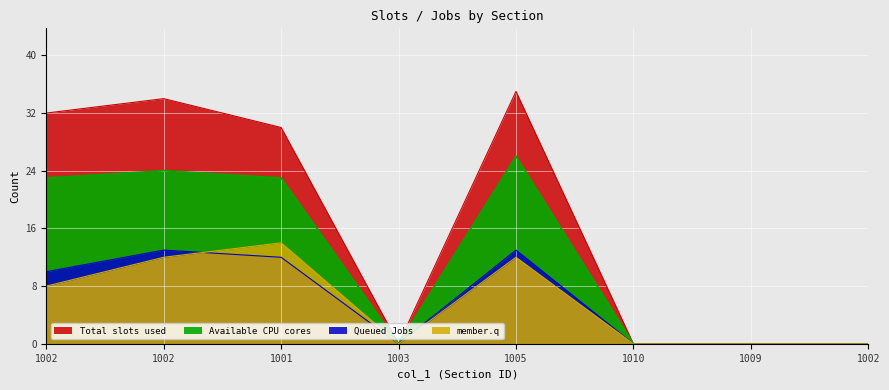

True or false: col_5 has a value of 24 at 1002.

True